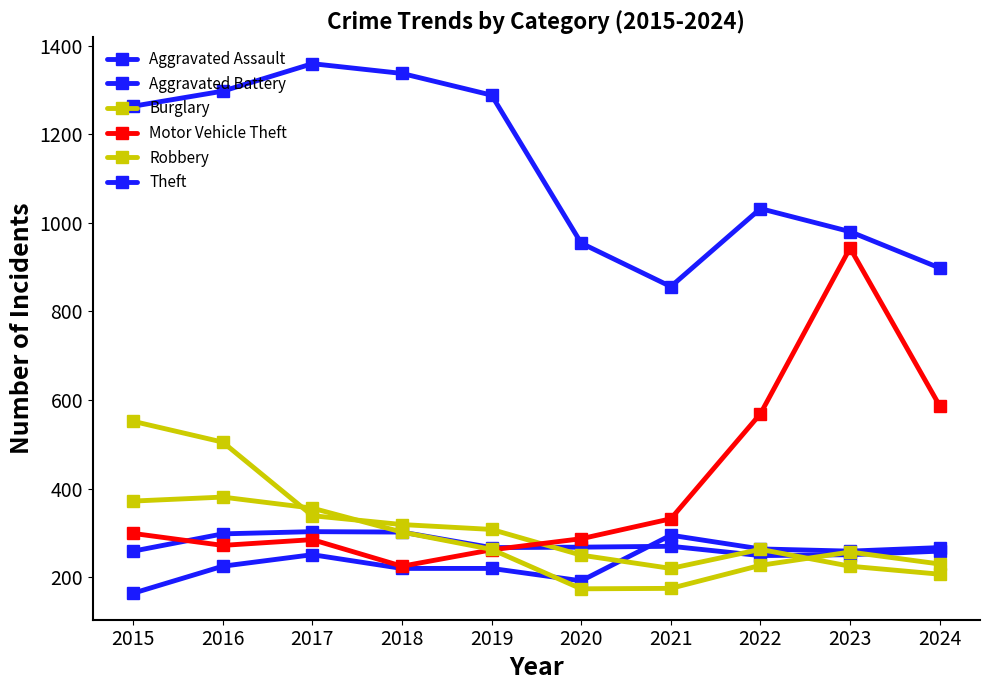

Rank the series by their maximum value, from highest to lowest.

Theft, Motor Vehicle Theft, Burglary, Robbery, Aggravated Battery, Aggravated Assault